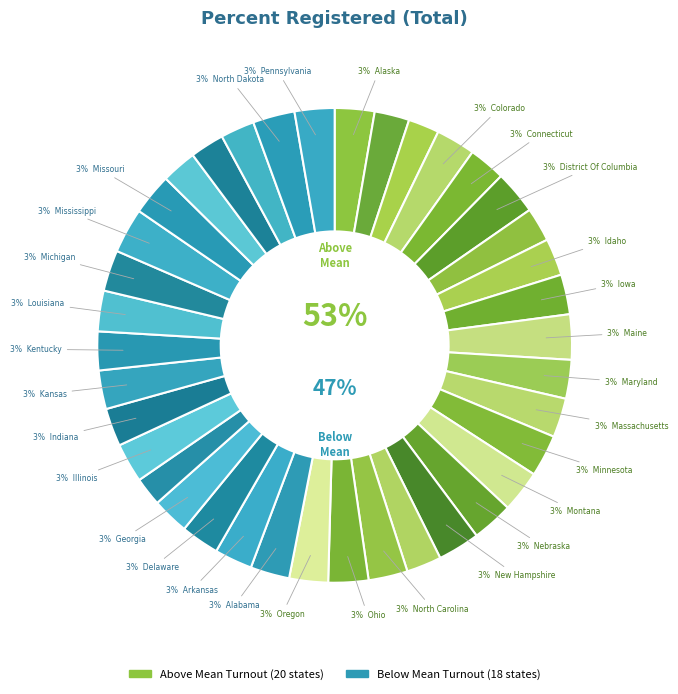

What is the change in value from KANSAS to KENTUCKY?

+0.2